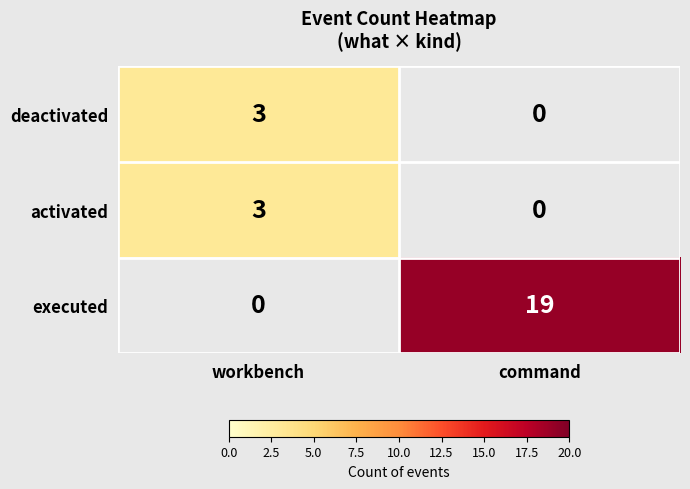

What is the difference between the maximum and minimum values in the deactivated series?

3